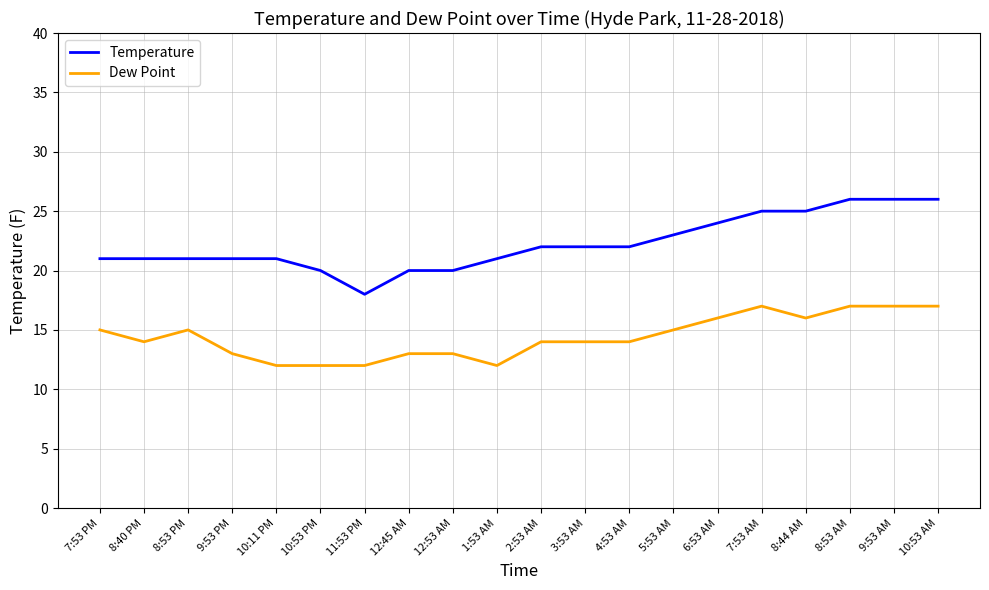

Which series has the largest total across all categories?

Temperature